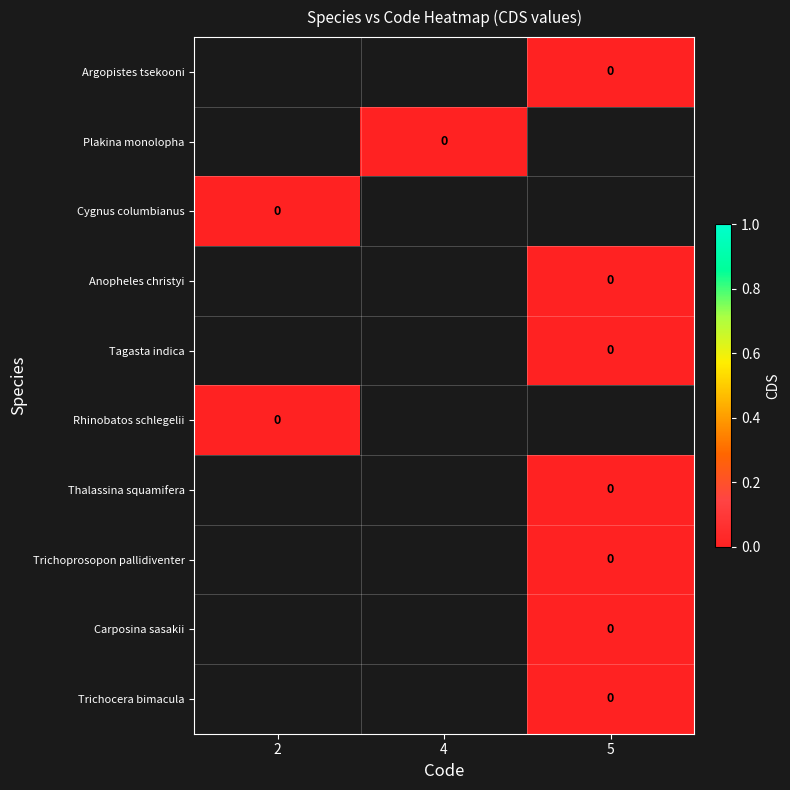

Rank the categories by Plakina monolopha value from highest to lowest.

2, 4, 5